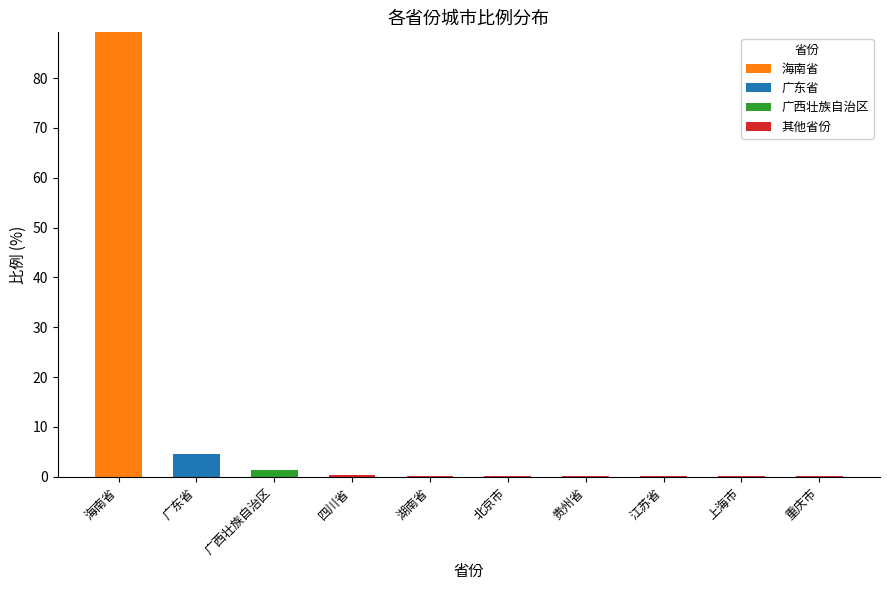

At which label does 海南省 reach its peak?

海南省